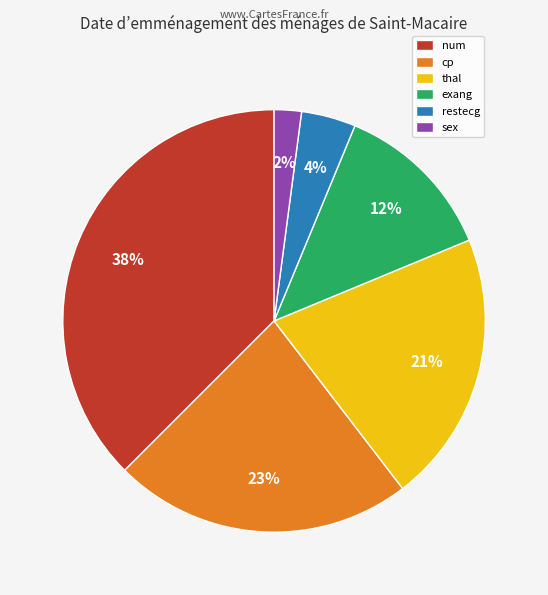

Count the number of slices in the pie.

6